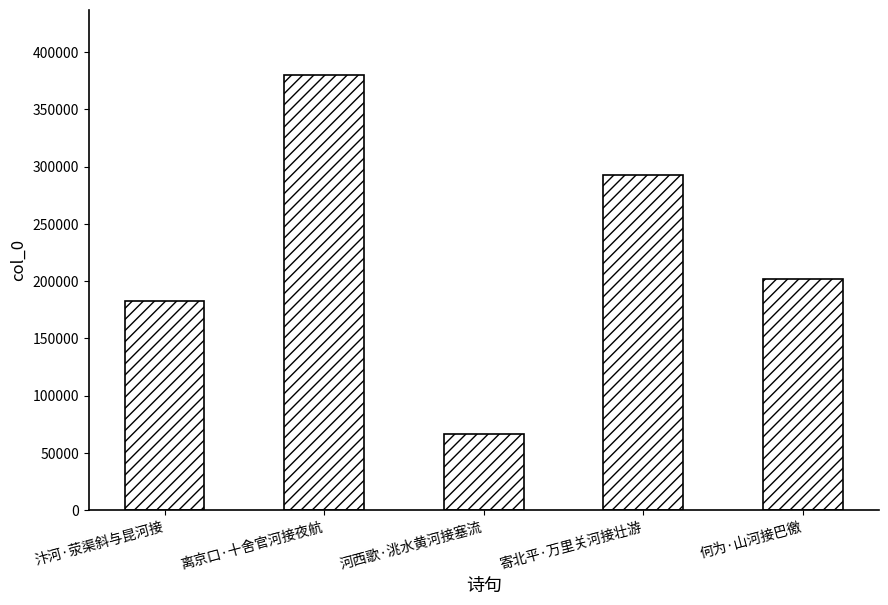

Rank the categories by value from highest to lowest.

离京口·十舍官河接夜航, 寄北平·万里关河接壮游, 何为·山河接巴徼, 汴河·荥渠斜与昆河接, 河西歌·洮水黄河接塞流